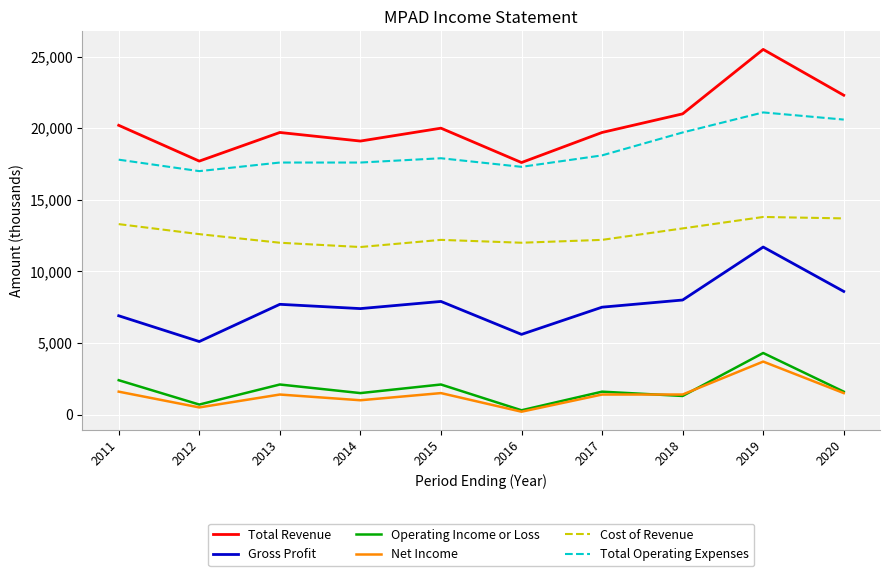

What is the minimum value for Net Income?

200